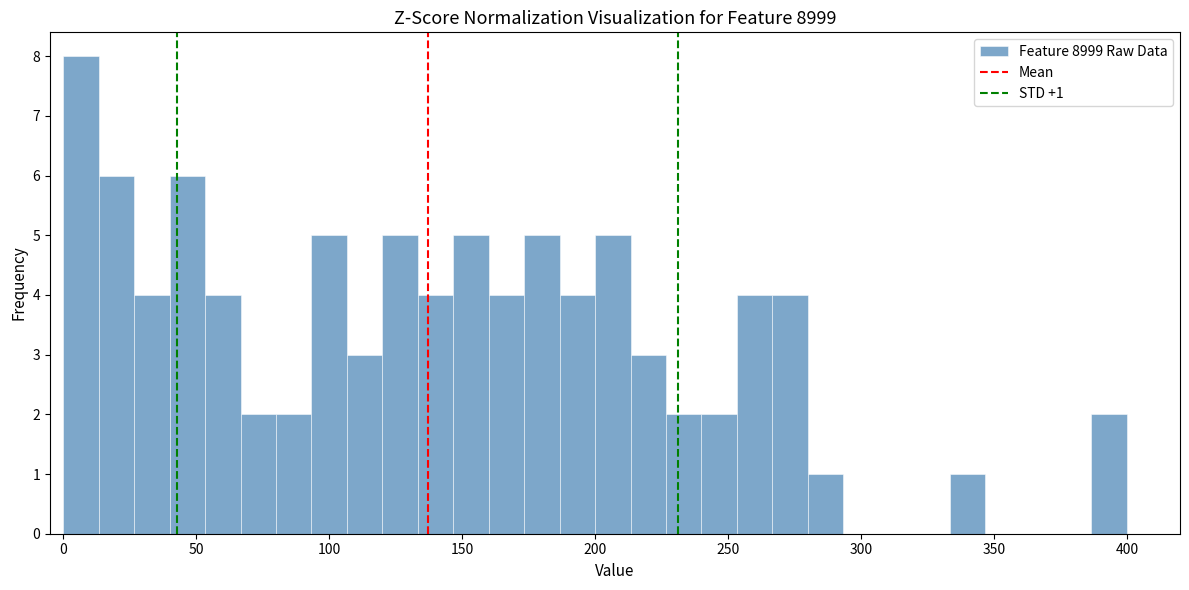

Read against the x-axis, roughly where is the centre of the tallest bar?

5